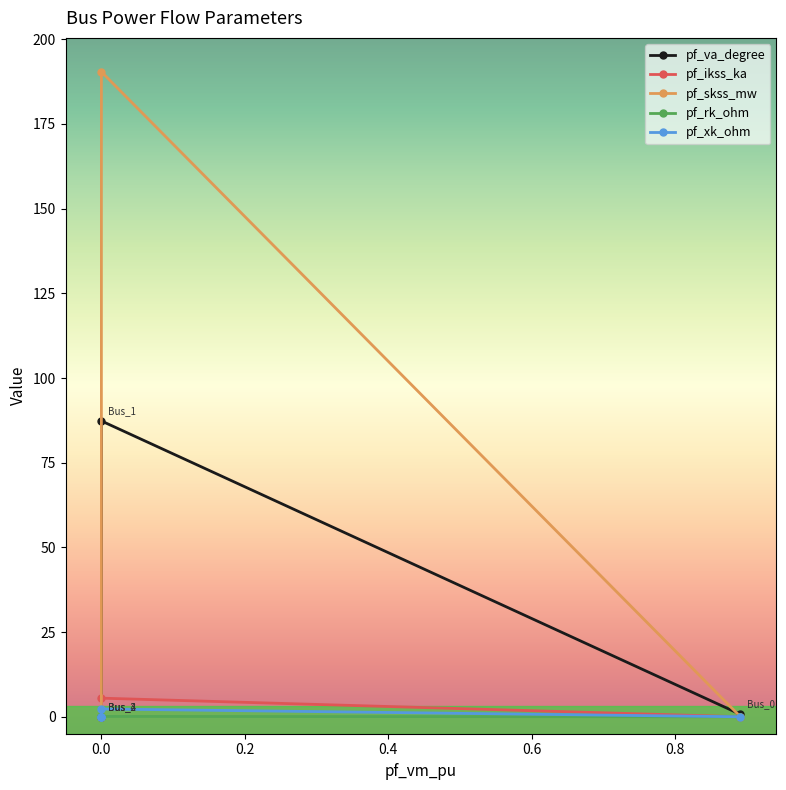

The value of pf_xk_ohm at 0.0 is -1.1. True or false?

False